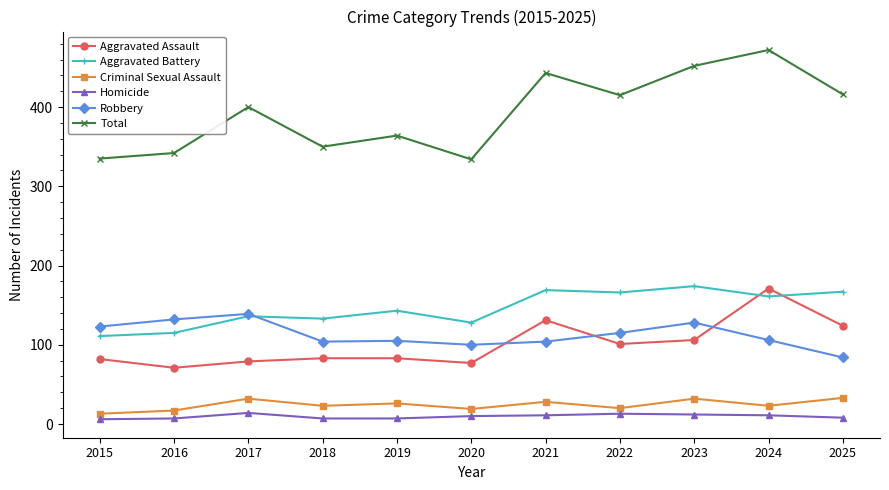

What is the difference between the Aggravated Assault values at 2023 and 2017?

27